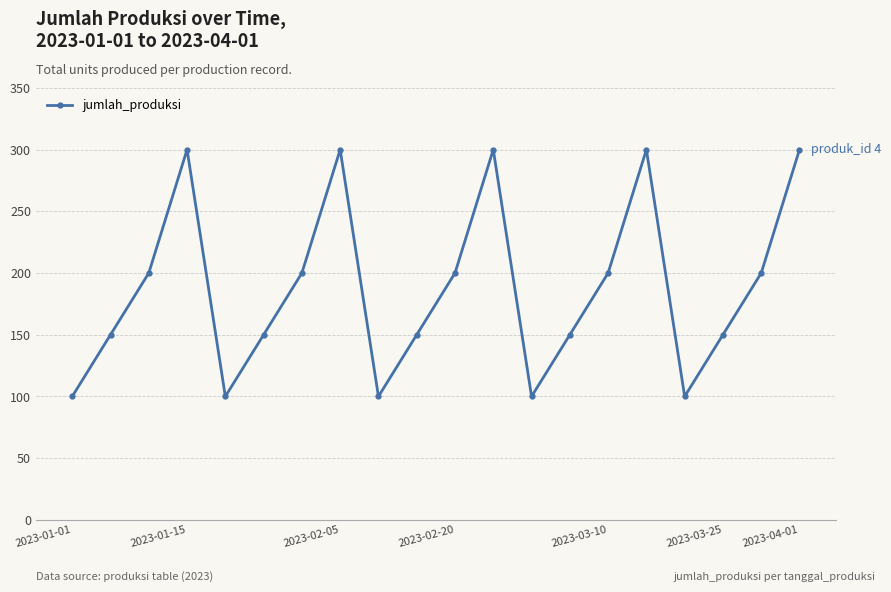

What is the maximum value shown in the chart?

300